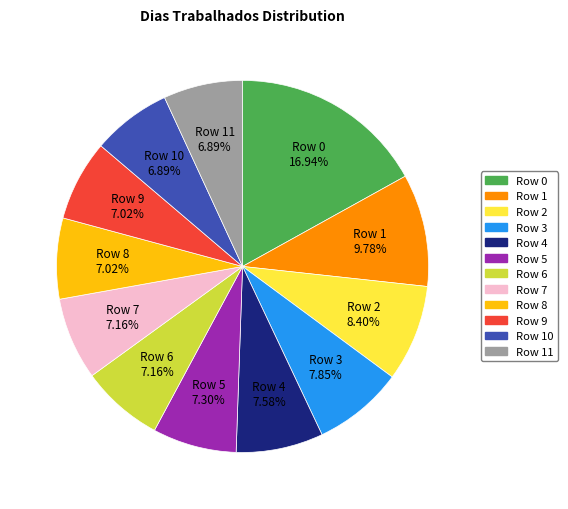

Is there any slice that represents more than half of the pie?

No